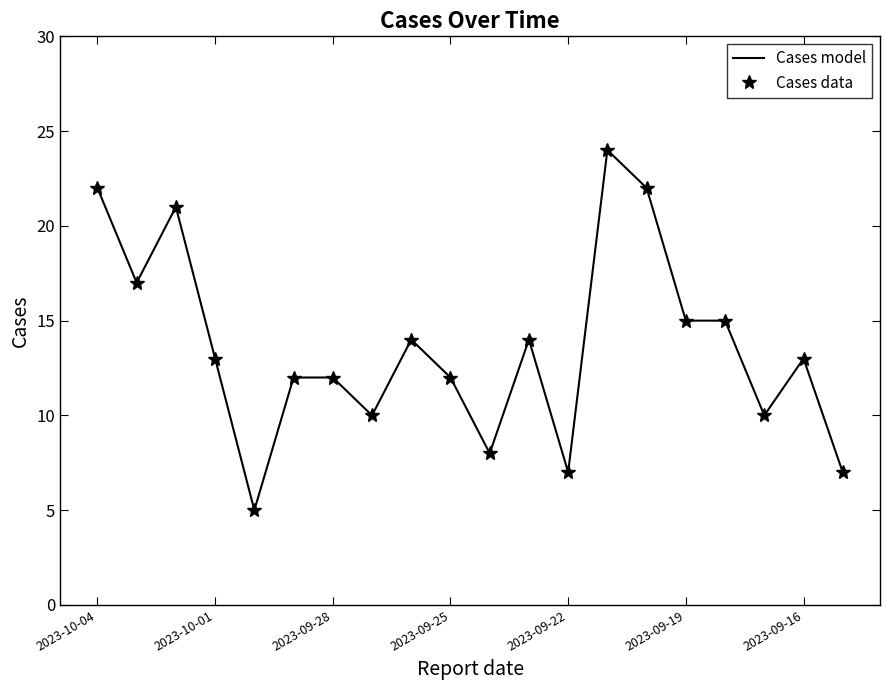

What is the value of the Cases data point at the 15th from the left?

22